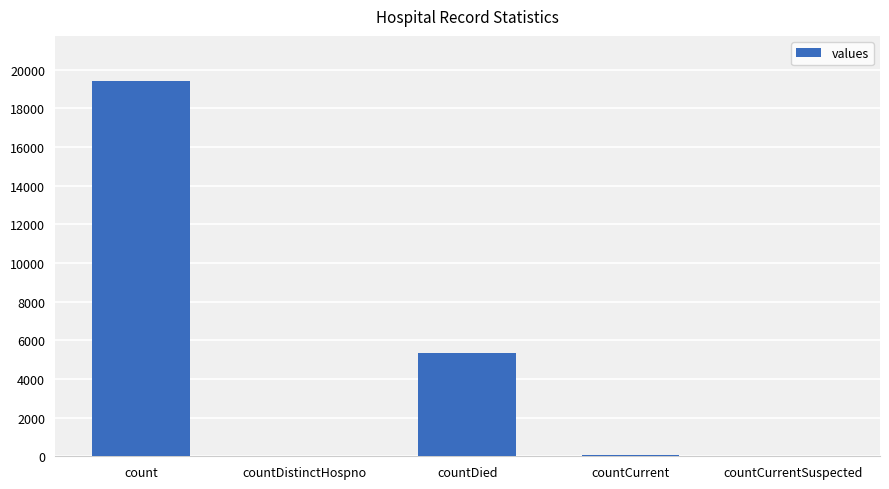

The chart shows a value of 9784 at countCurrentSuspected. True or false?

False